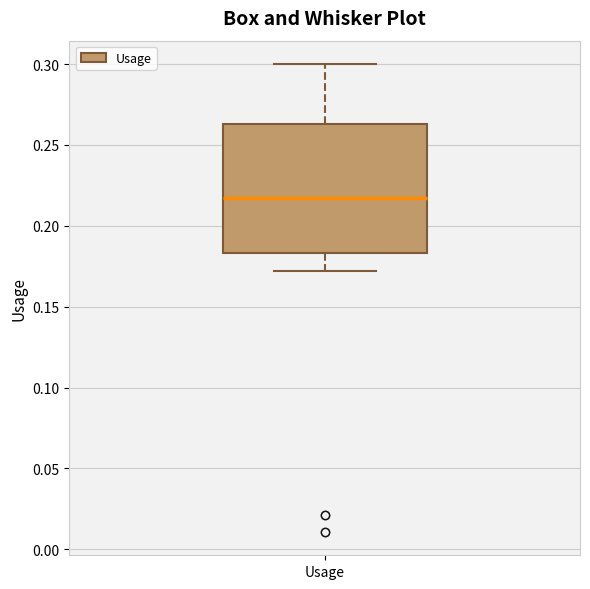

Read this box plot against the y-axis: the position of the median line, the range covered by the box, and the ends of both whiskers. The values are not printed on the chart, so give them approximately, as read against the axis.

median 0.215, box 0.185 to 0.265, whiskers 0.170 to 0.300